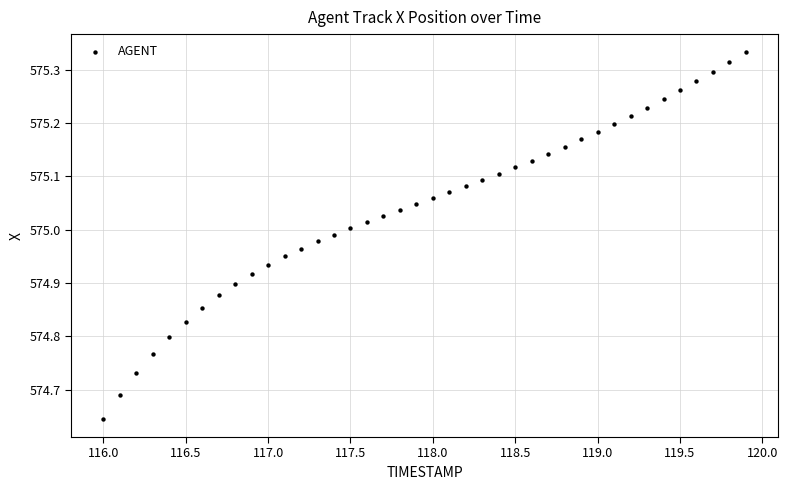

What is the range of X values (max minus min)?

3.9